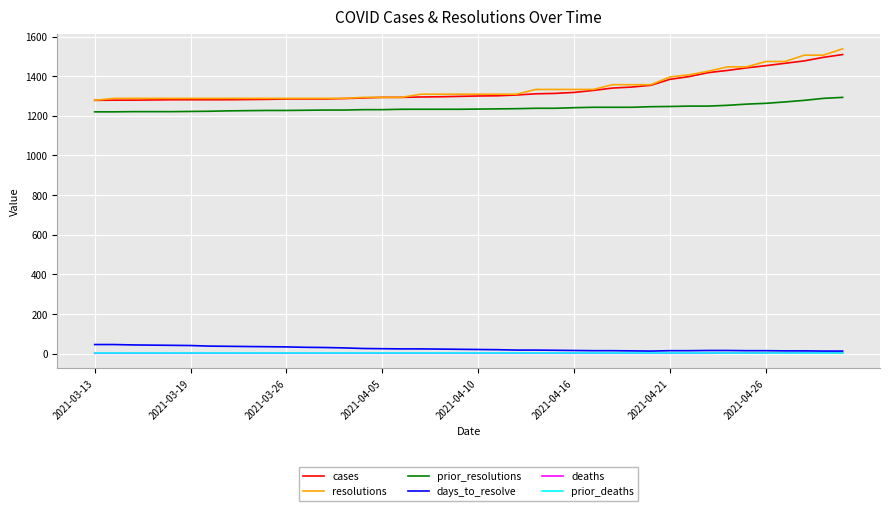

How many categories are shown in the chart?

40